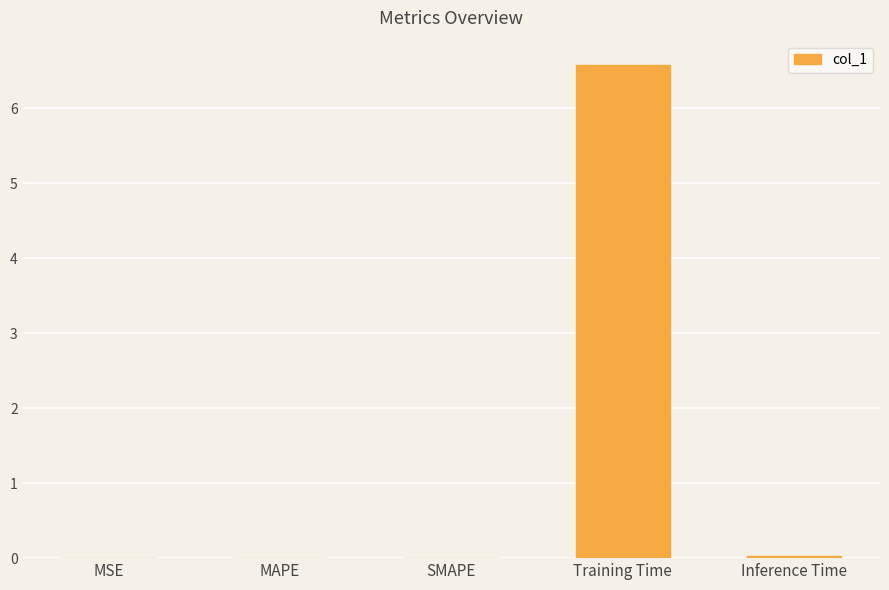

How many distinct data groups are displayed?

1